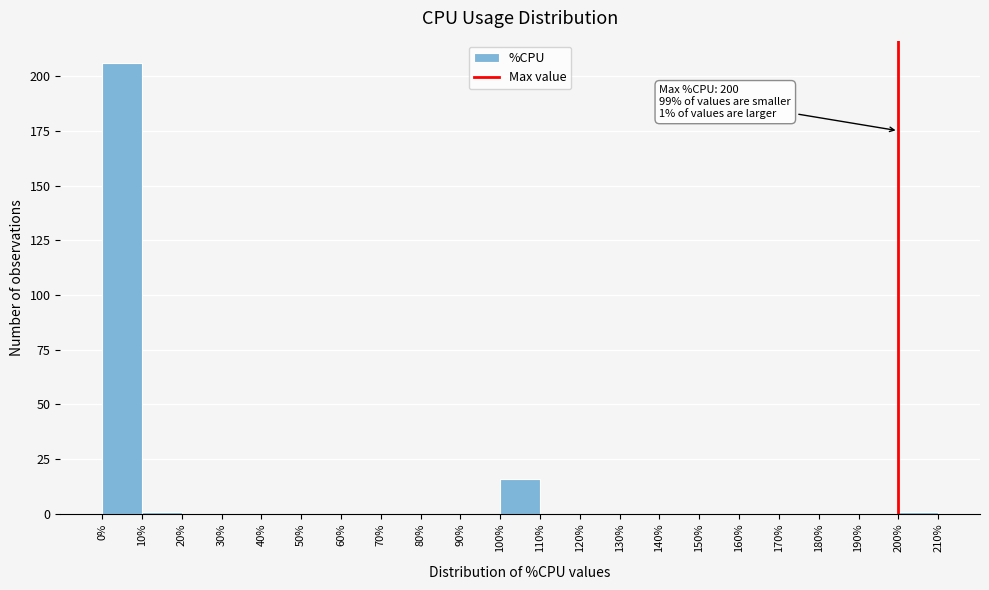

Over which range of the x-axis is the bar tallest?

0% to 10%